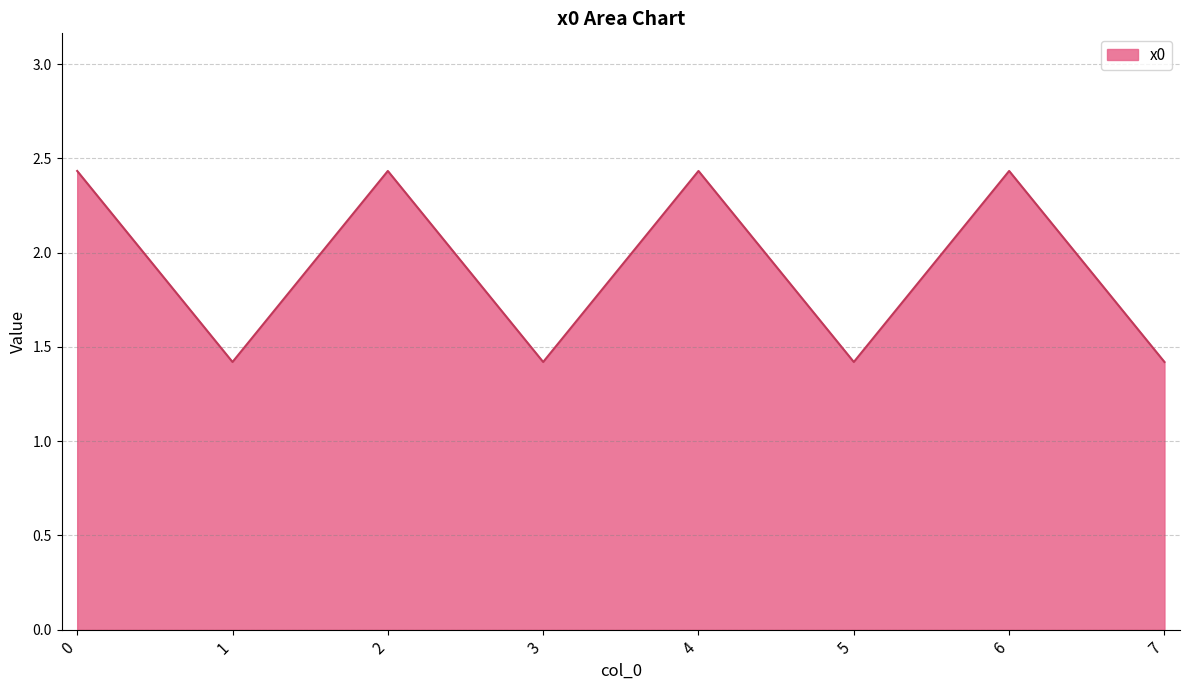

What is the difference between the maximum and minimum values?

1.0